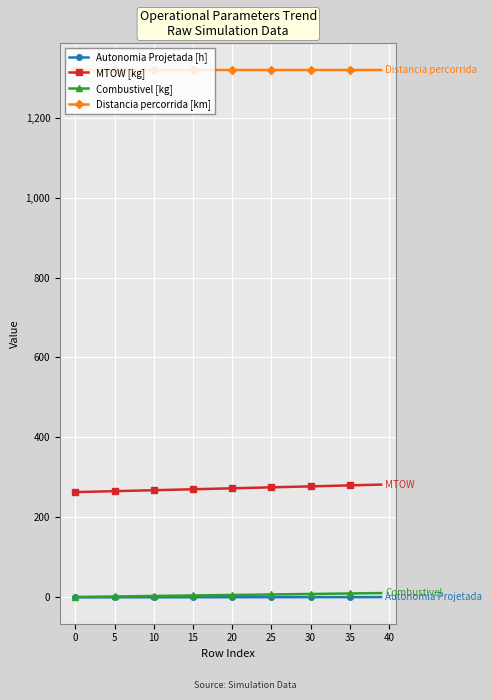

At how many categories does at least one series exceed 112?

40